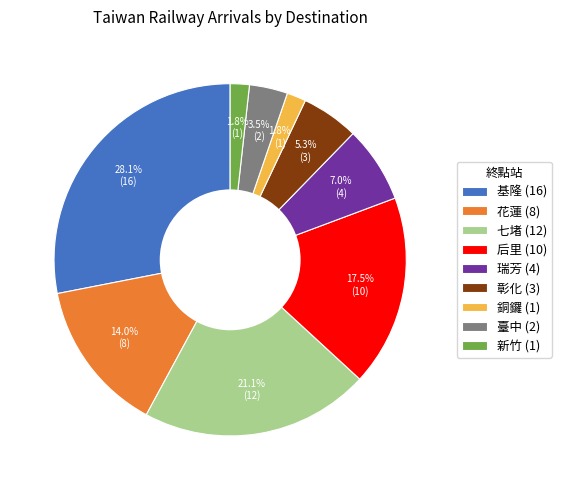

Which slice is the largest?

基隆